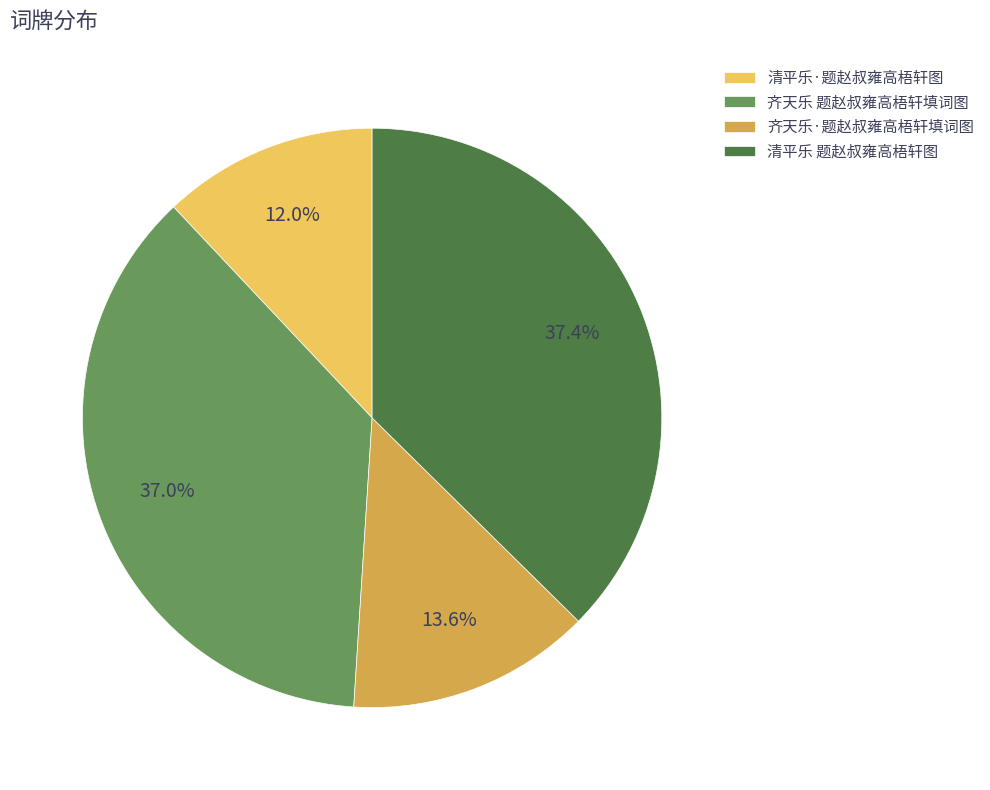

To the nearest percent, what percentage of the pie is 齐天乐·题赵叔雍高梧轩填词图?

14%